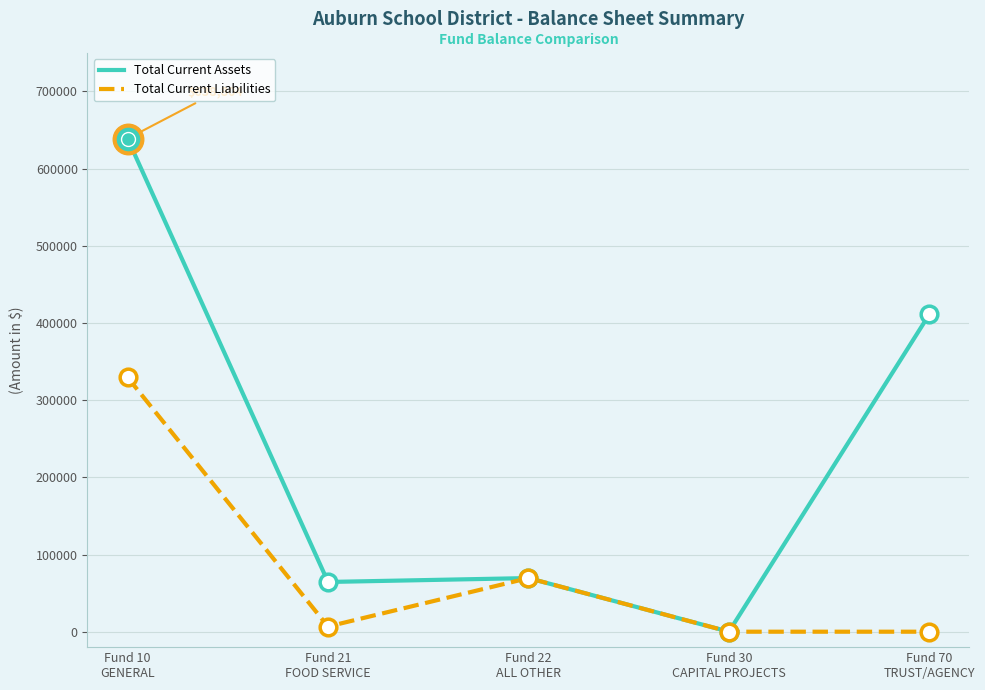

Which series has the largest total across all categories?

Total Current Assets